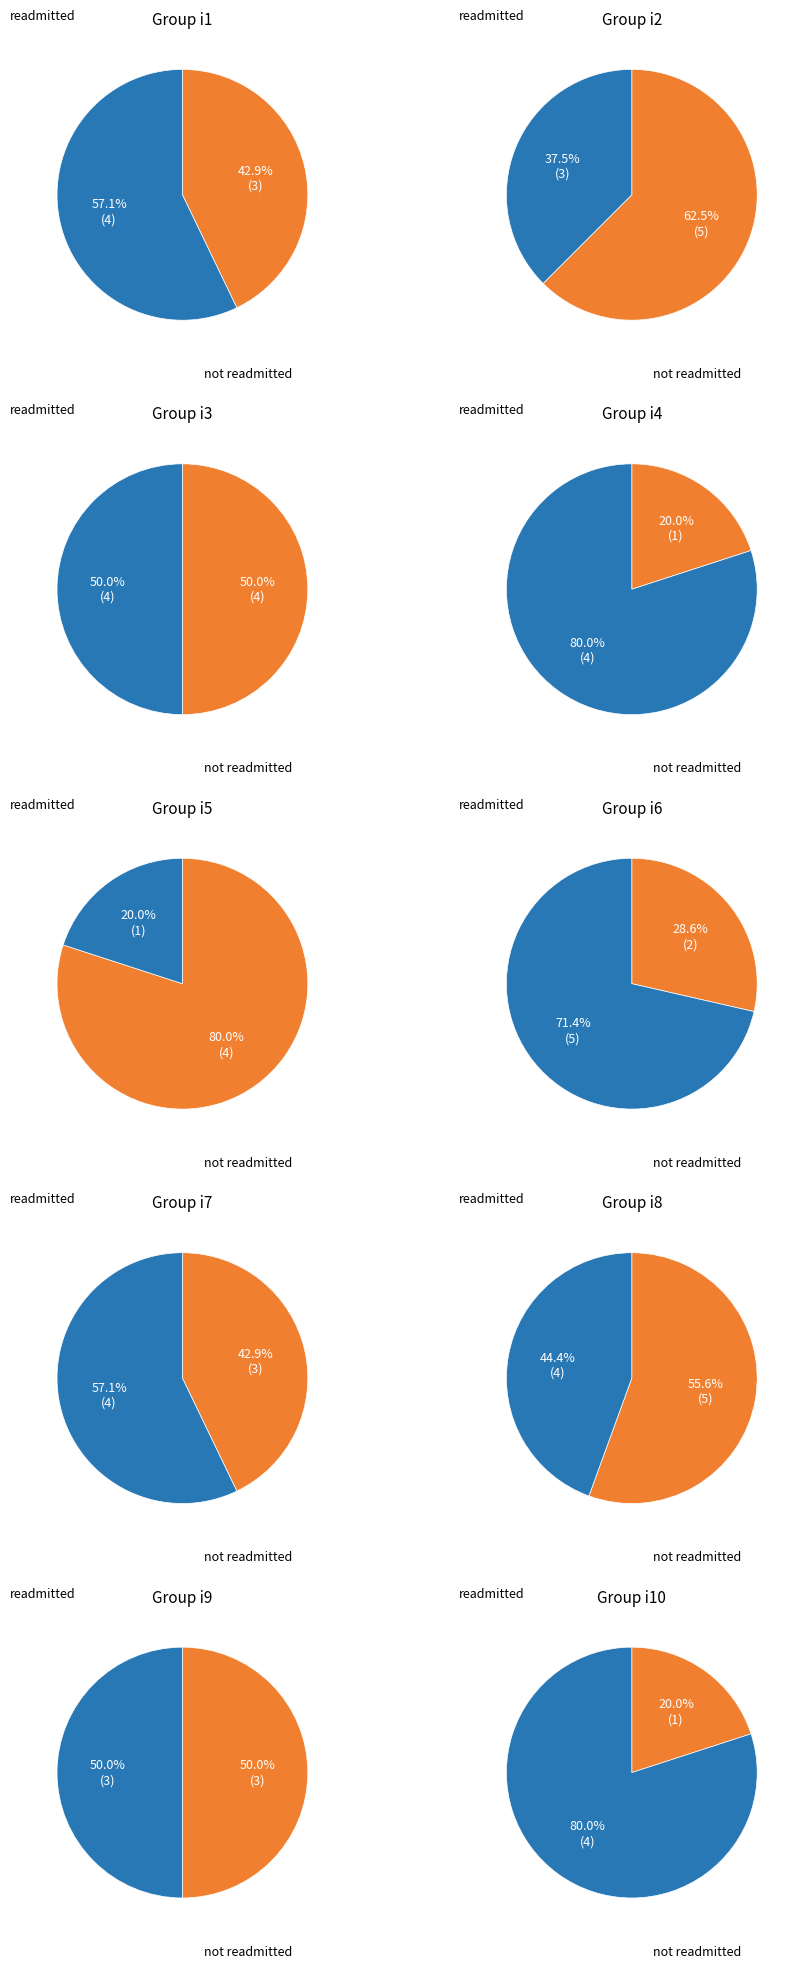

Combined, do i4 and i8 account for over 50%?

No